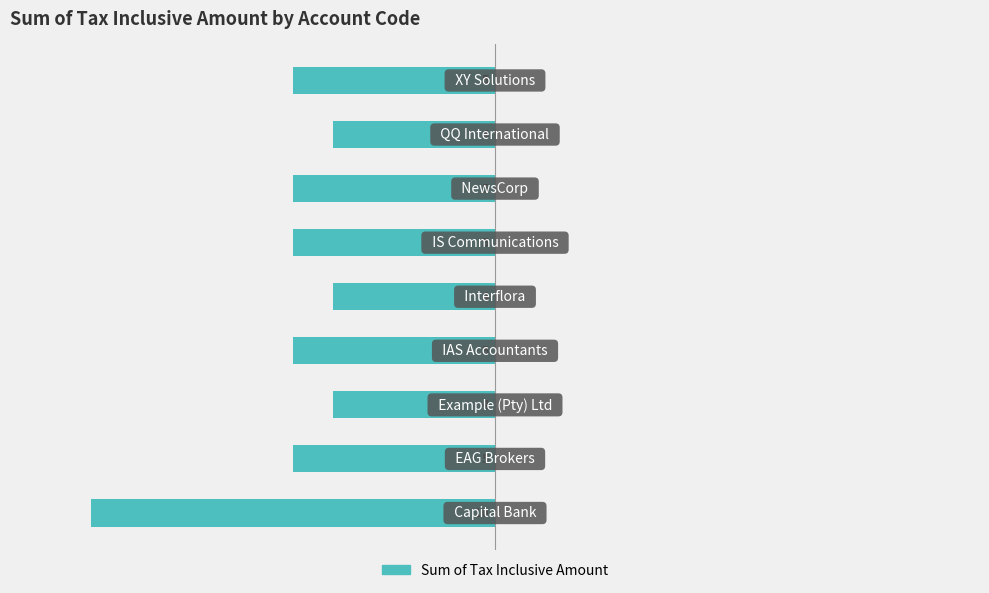

Does the chart contain stacked bars?

No